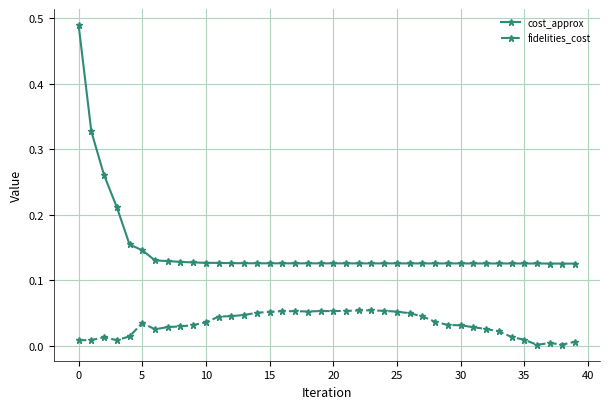

Which series has the widest spread of values?

cost_approx